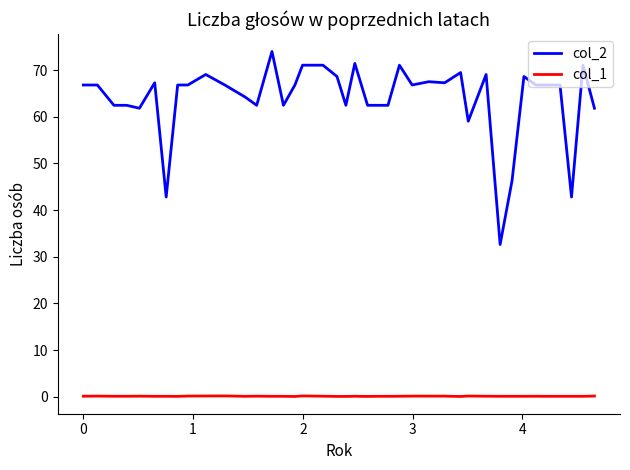

Does the chart have visible grid lines?

No